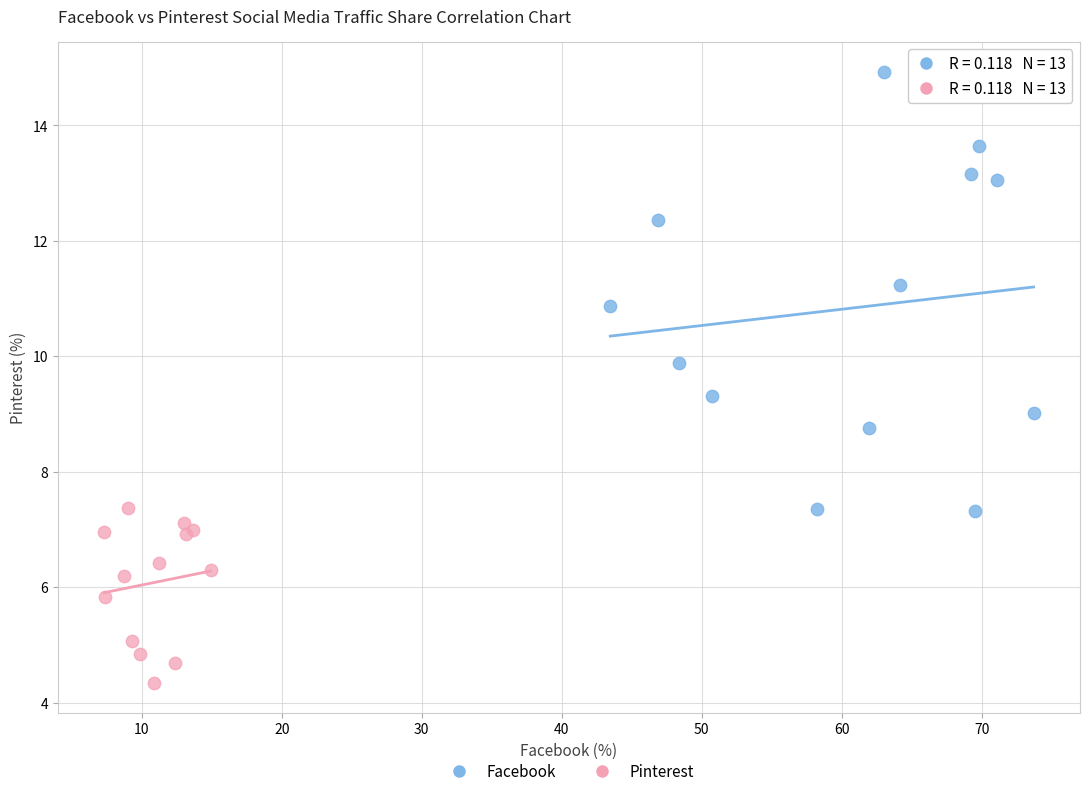

Which series has the widest spread of Y values?

Facebook